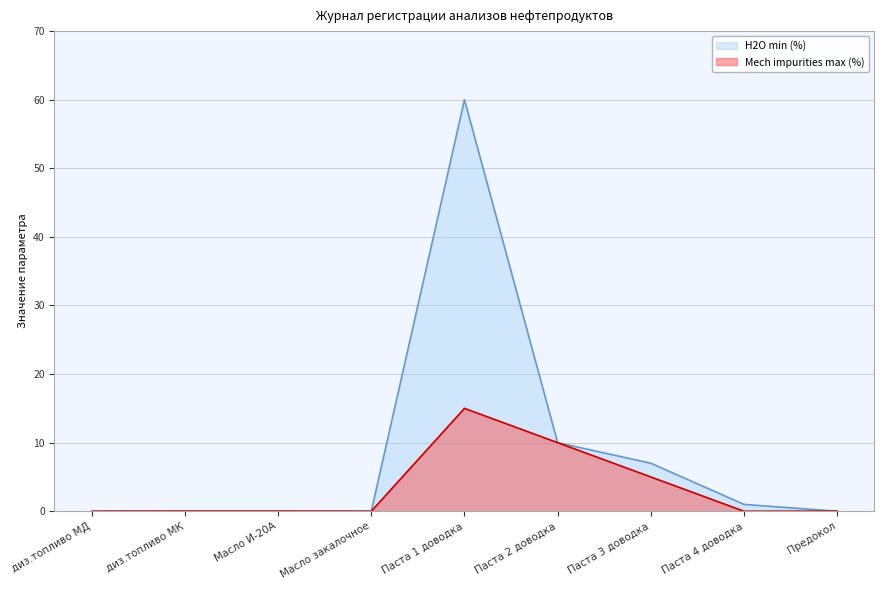

Rank the series by their average value, from lowest to highest.

Mech impurities max (%), H2O min (%)